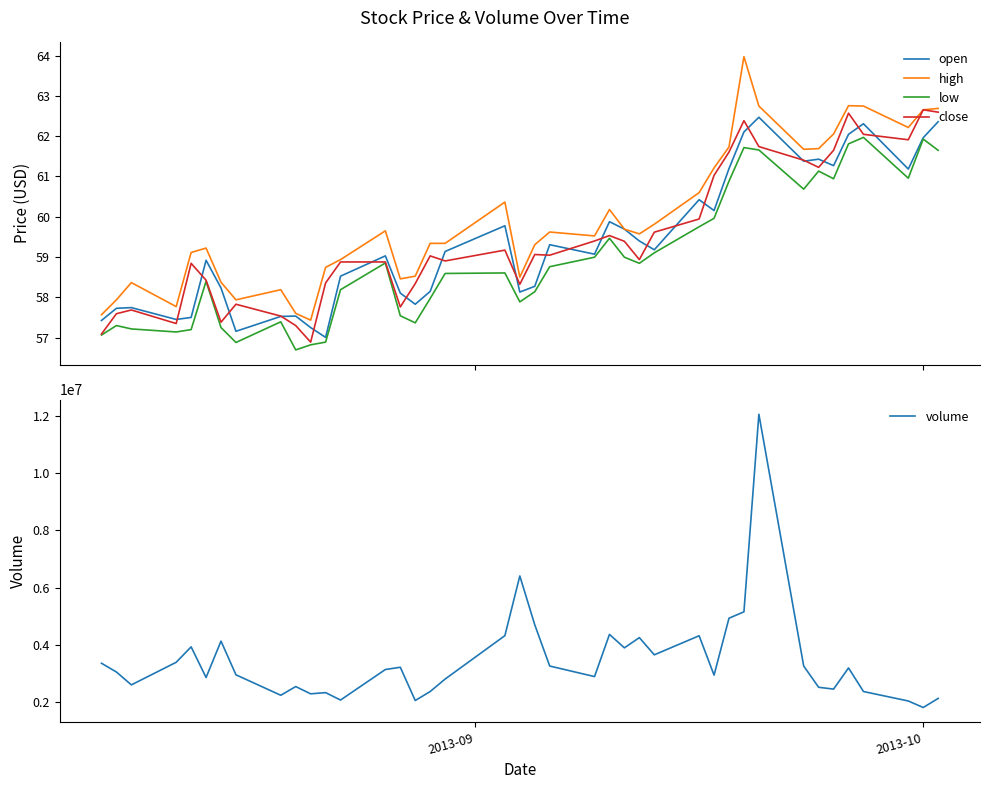

What is the lowest value of the open series?

57.0